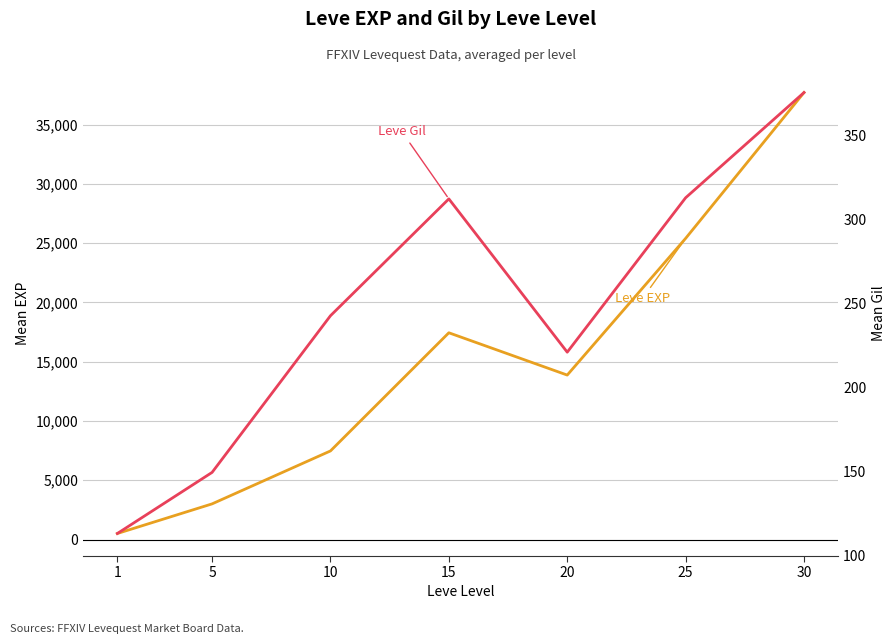

What is the total value across all series at 20?

14097.5